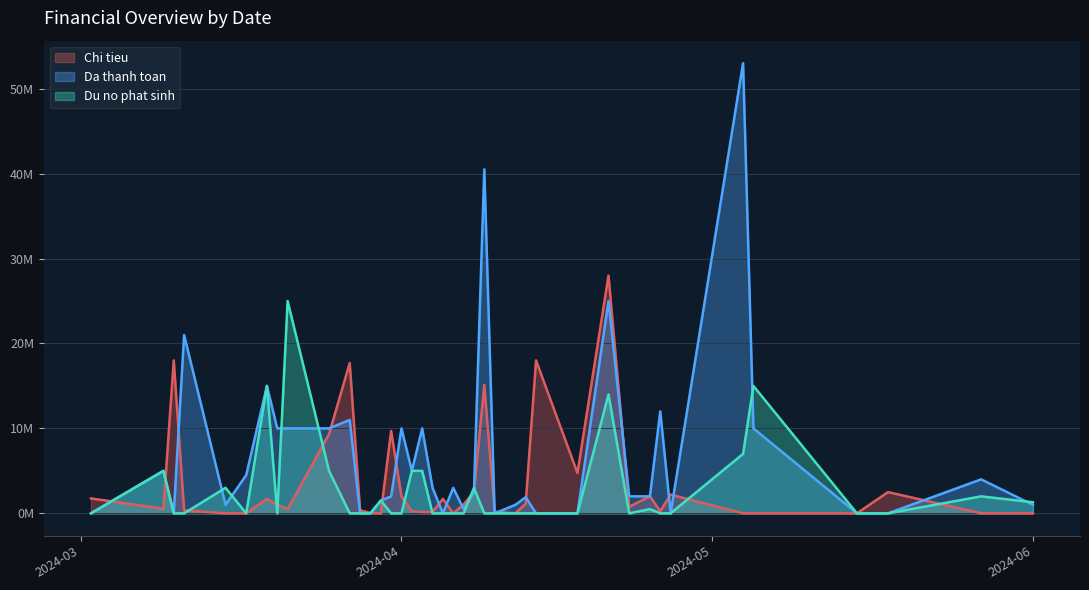

What is the maximum value for Du no phat sinh?

25000000